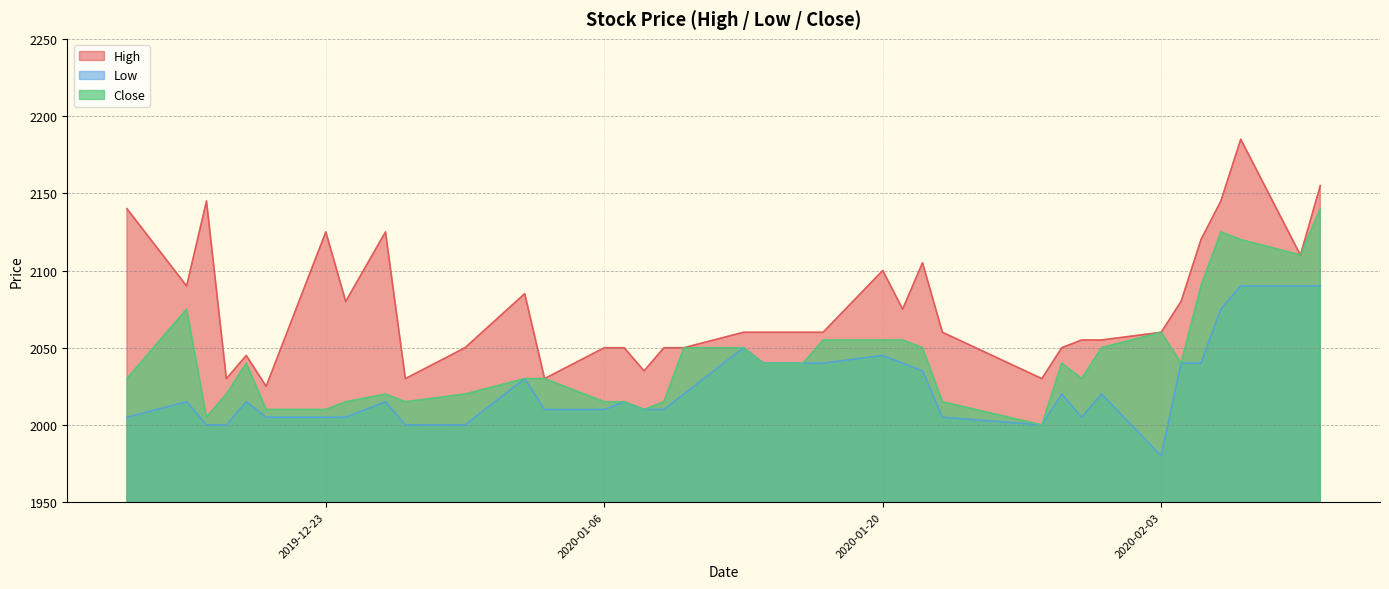

What is the difference between the maximum and minimum values in the High series?

160